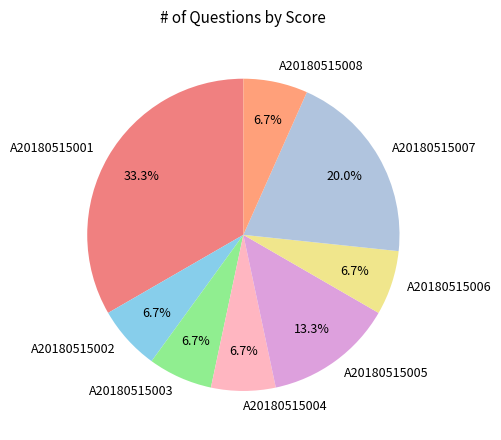

Is A20180515008 the majority of the pie?

No